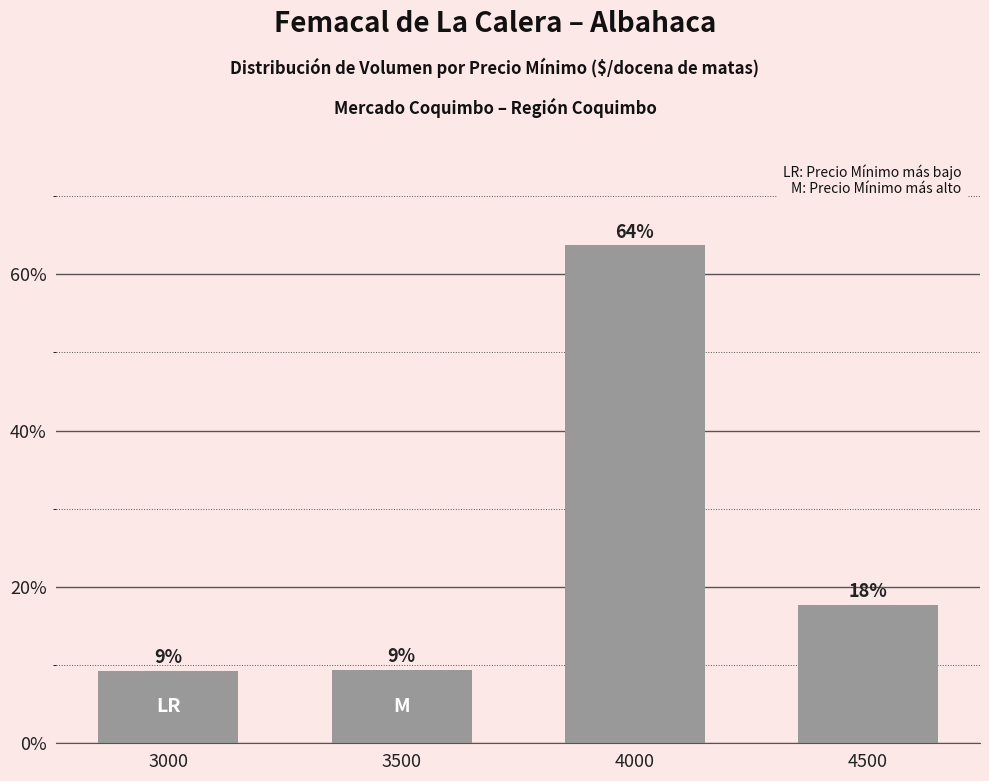

How many bars are there in total?

4